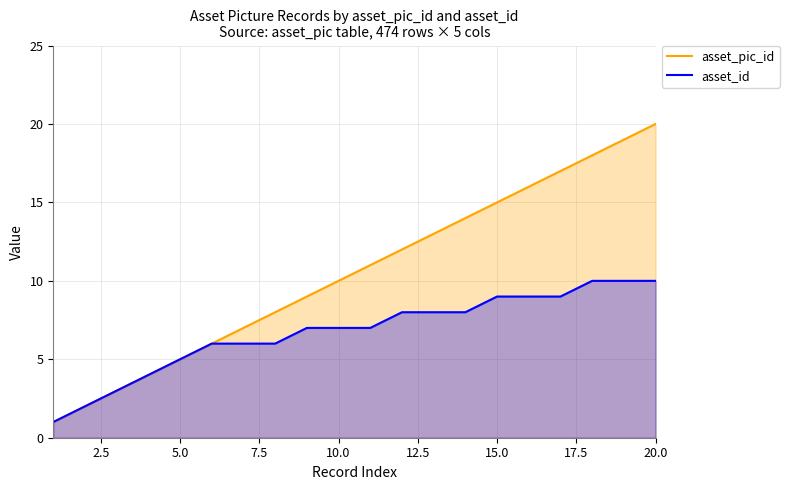

What is the sum of all asset_pic_id values?

210